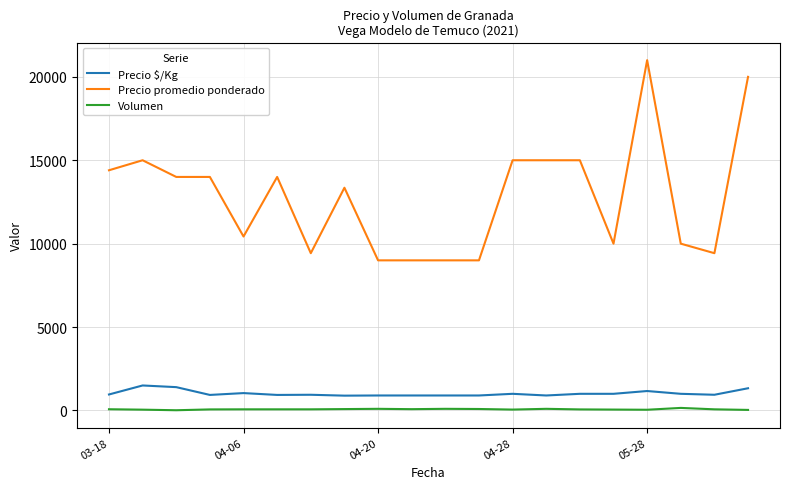

What is the difference between the maximum and minimum values in the Precio promedio ponderado series?

12000